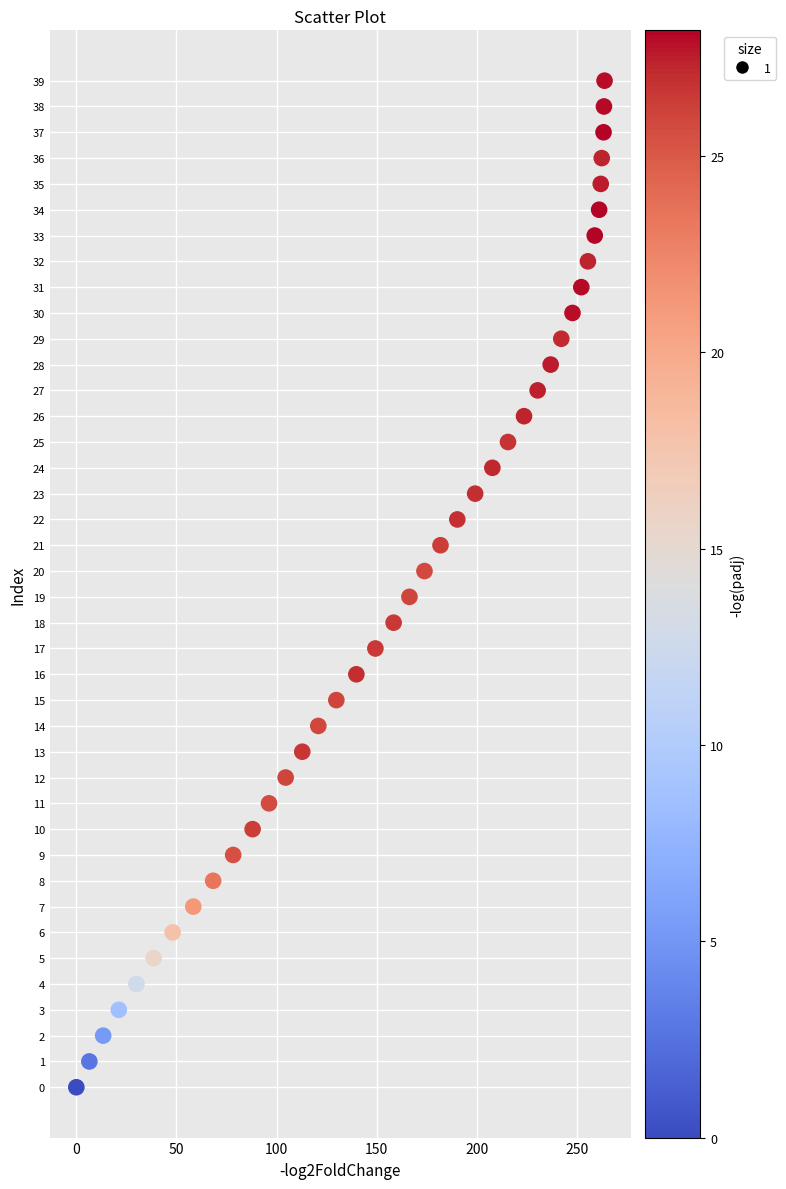

How many points are shown in the scatter plot?

40